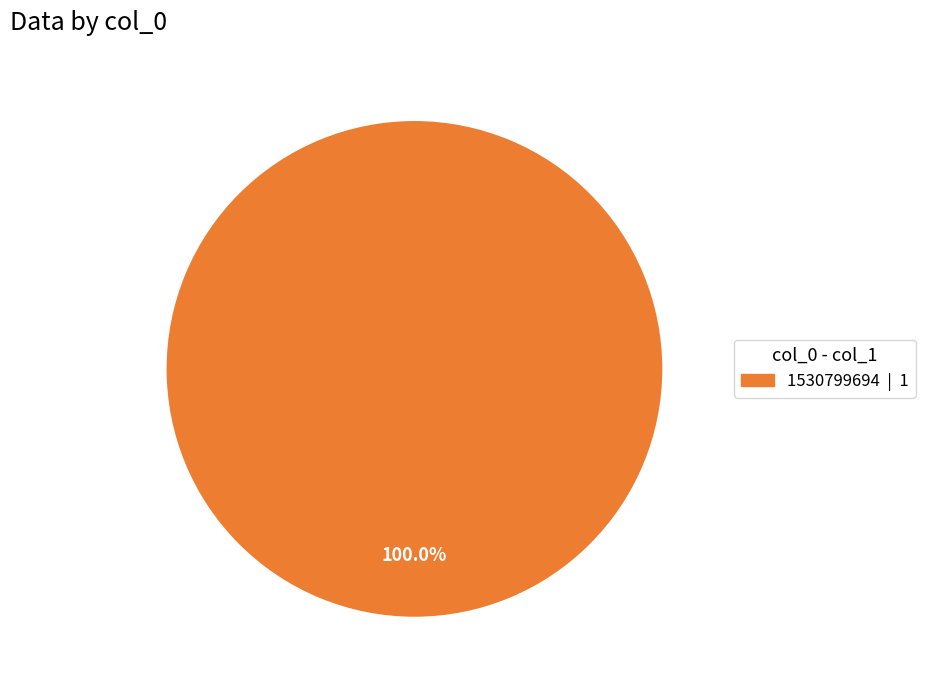

Is there a majority slice in this chart?

Yes